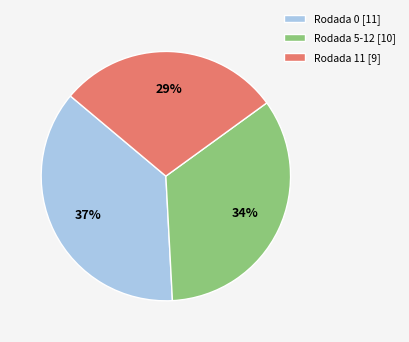

Is it true that Rodada 11 [9] is 15% of the pie?

False